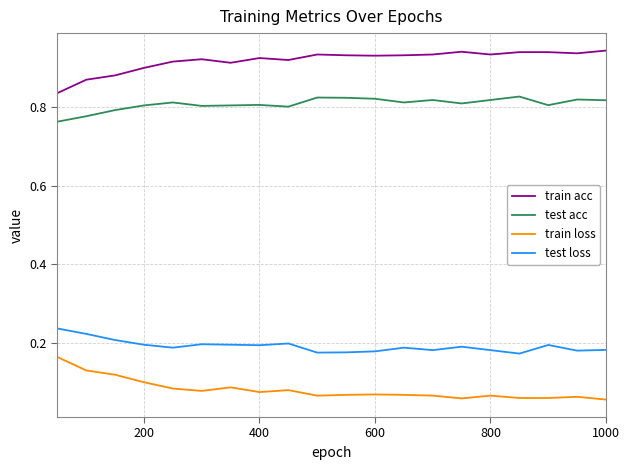

How many lines are shown in the chart?

4